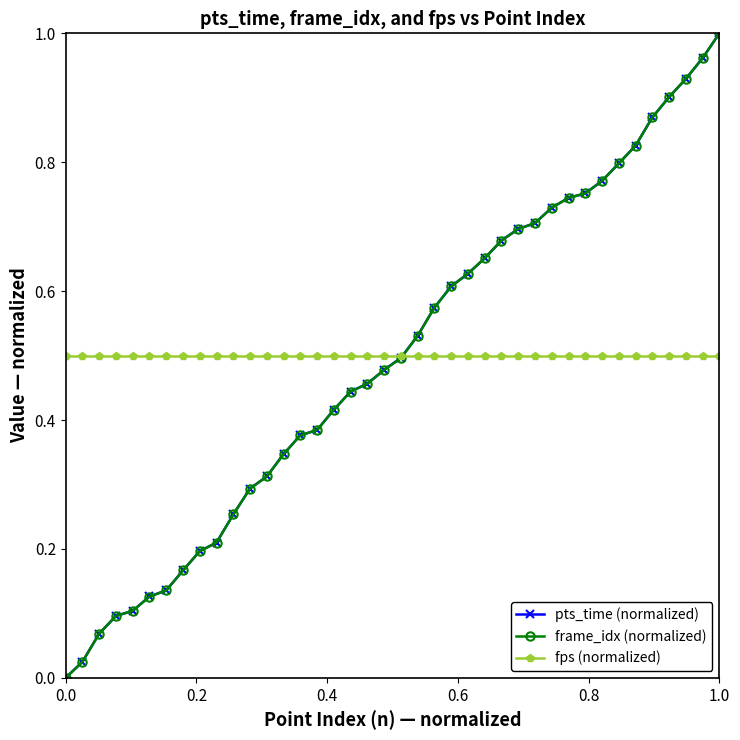

Is this an area chart (filled region under the line)?

No